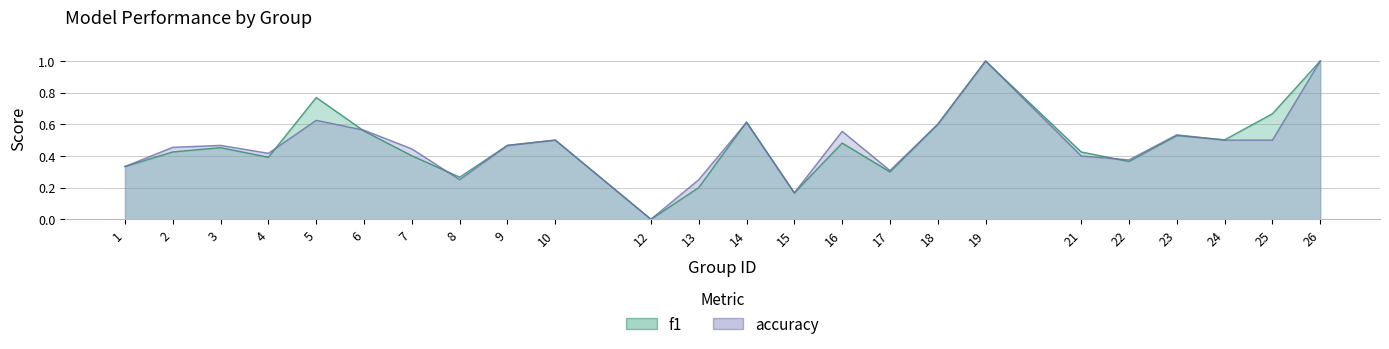

Is the value of accuracy at 23 greater than the value of f1 at 17?

Yes